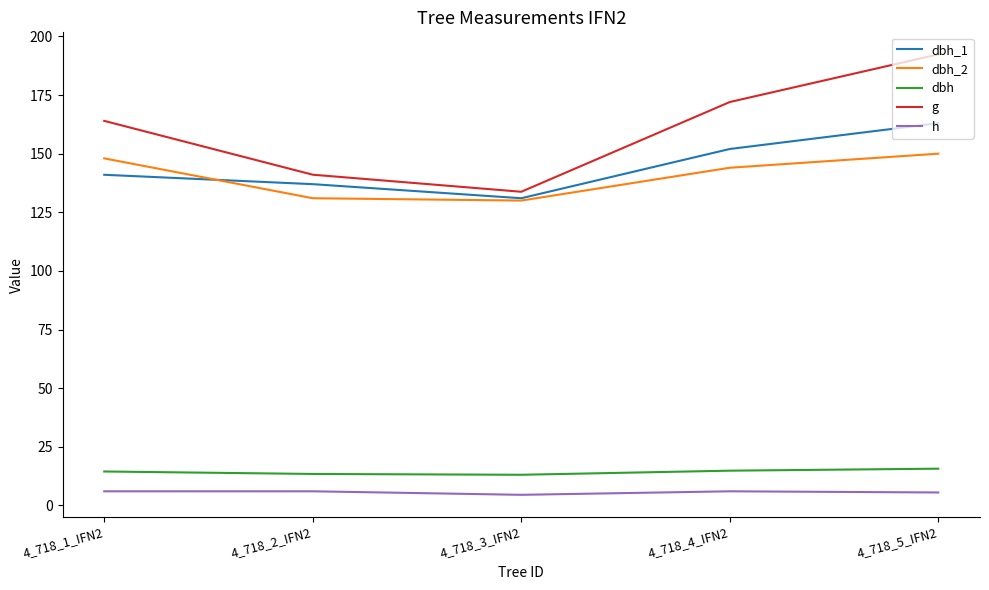

What is the greatest value displayed?

192.4